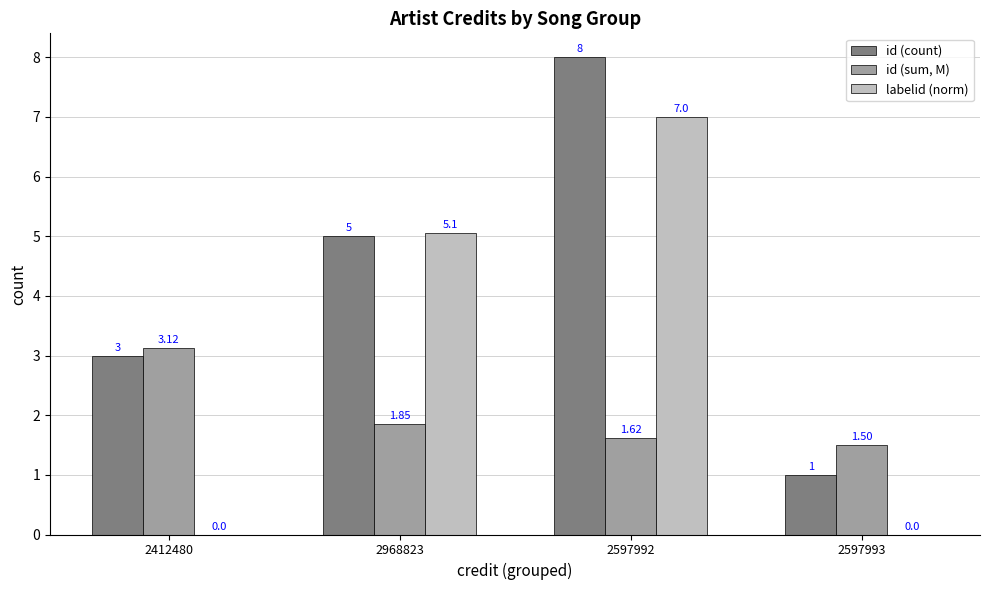

True or false: id (count) has a value of 8.0 at 2597992.

True